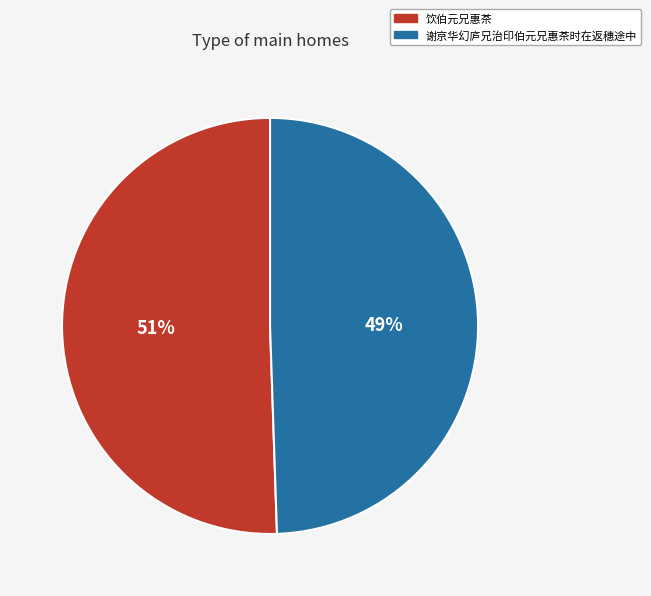

To the nearest percent, what is the combined percentage of 谢京华幻庐兄治印伯元兄惠茶时在返穗途中 and 饮伯元兄惠茶?

100%